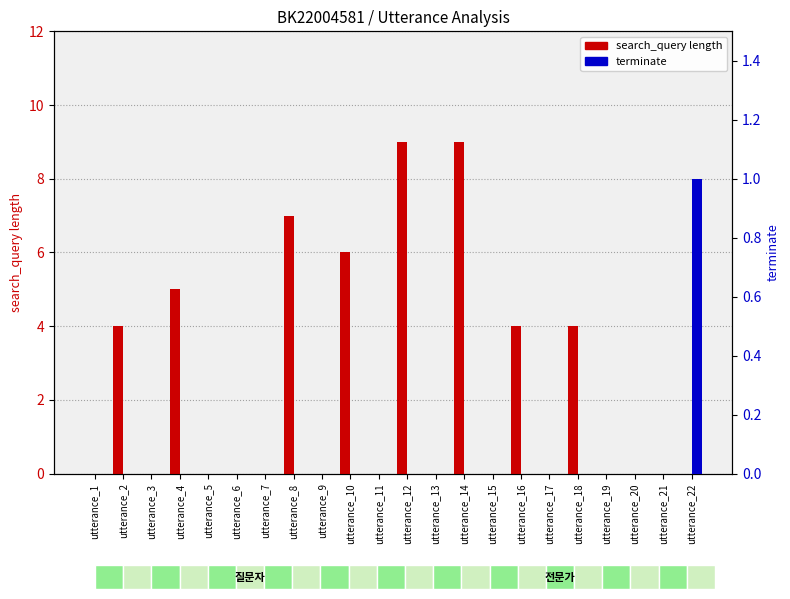

Rank the series by their average value, from lowest to highest.

terminate, search_query length